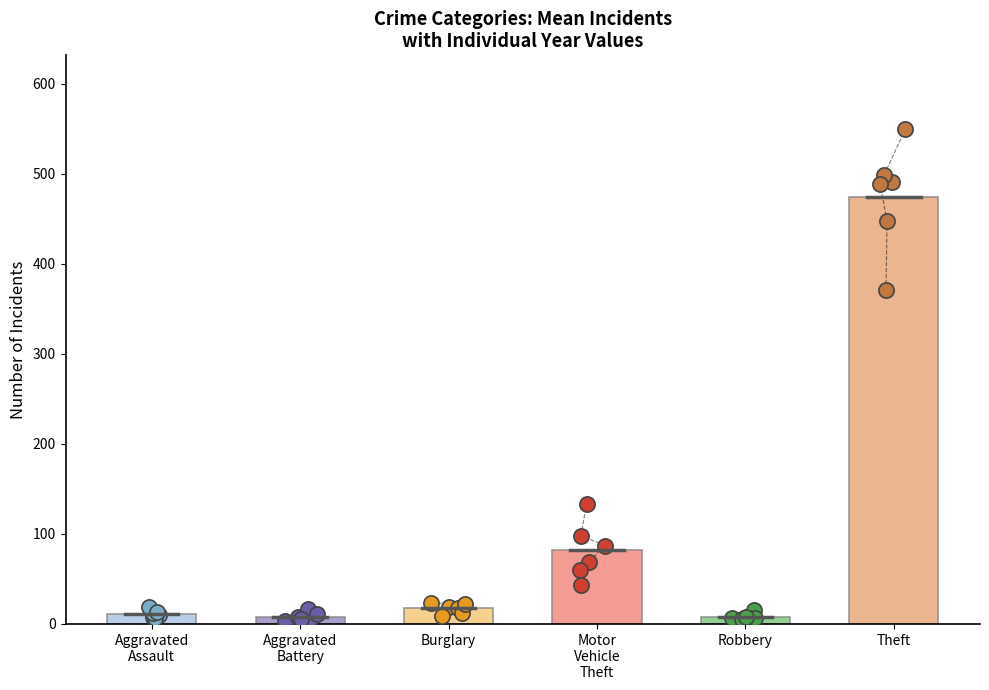

Which series has the largest total across all categories?

Theft